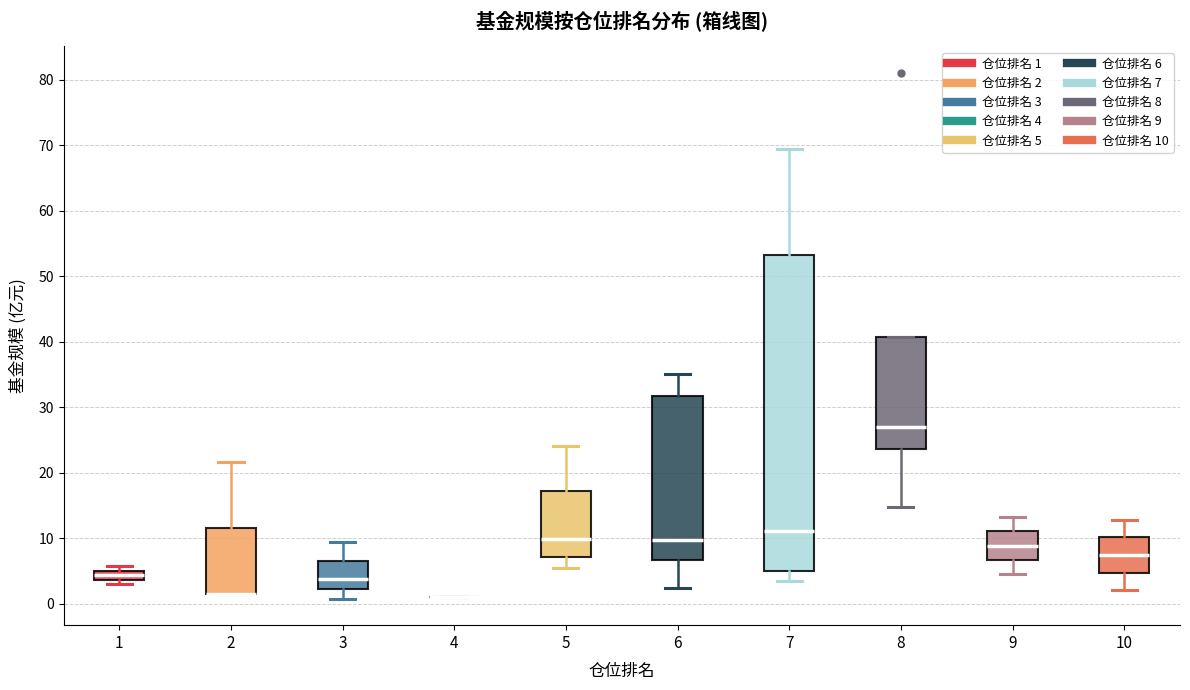

Where does the lower whisker of the box at x = 8 end on the y-axis? The values are not printed on the chart, so give them approximately, as read against the axis.

15